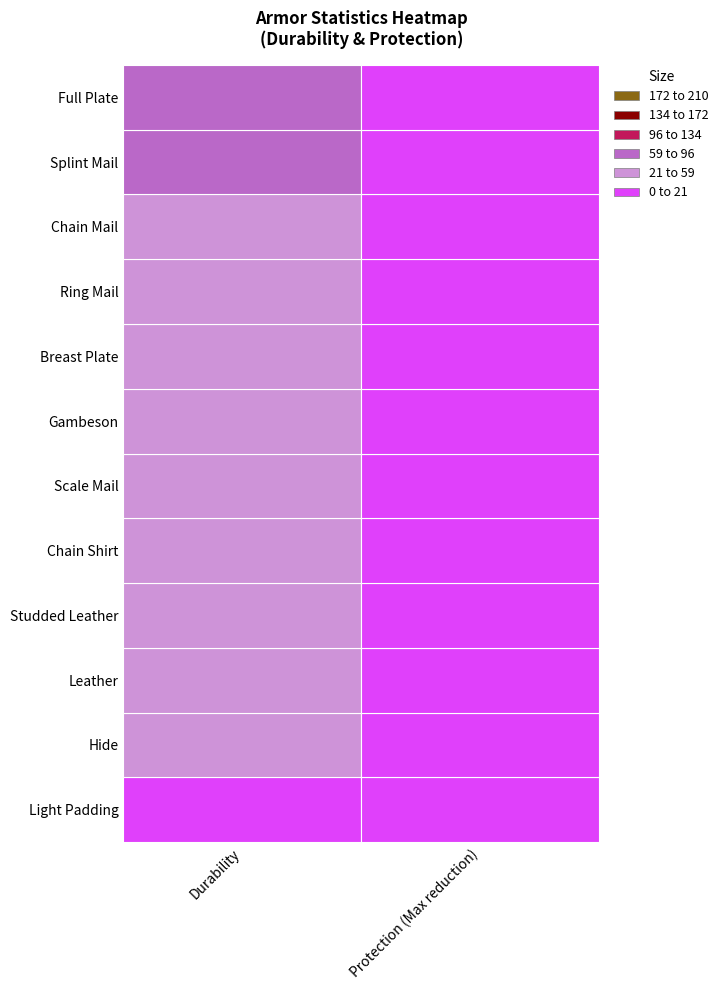

What is the average value of the Chain Mail series?

32